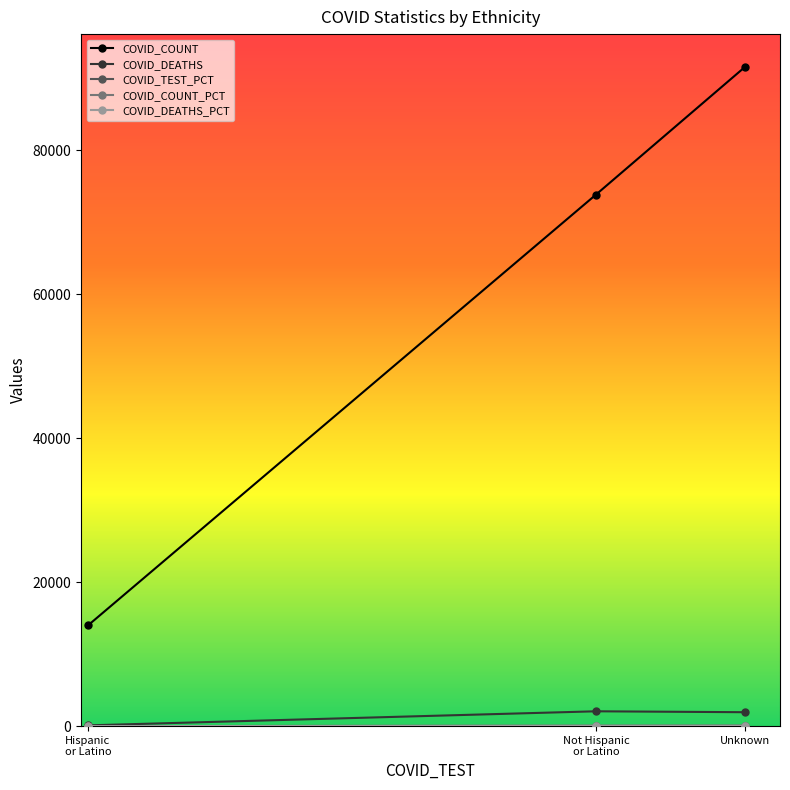

How many distinct data groups are displayed?

5